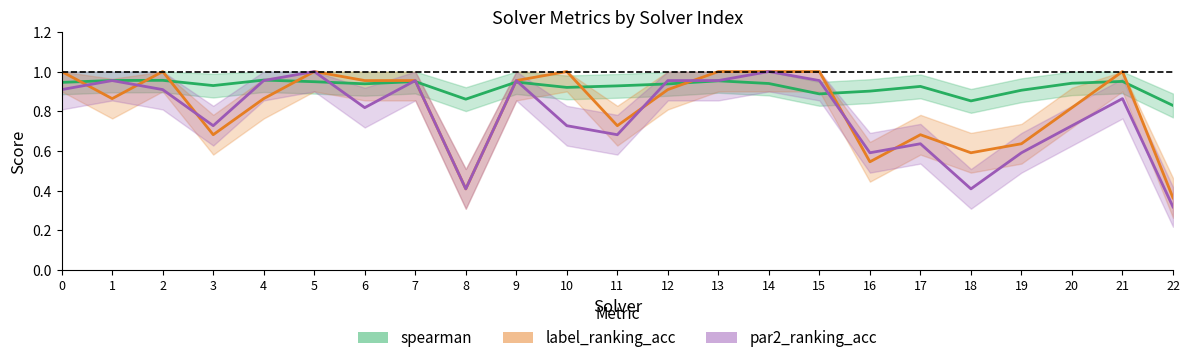

What is the total value across all series at 12?

2.8